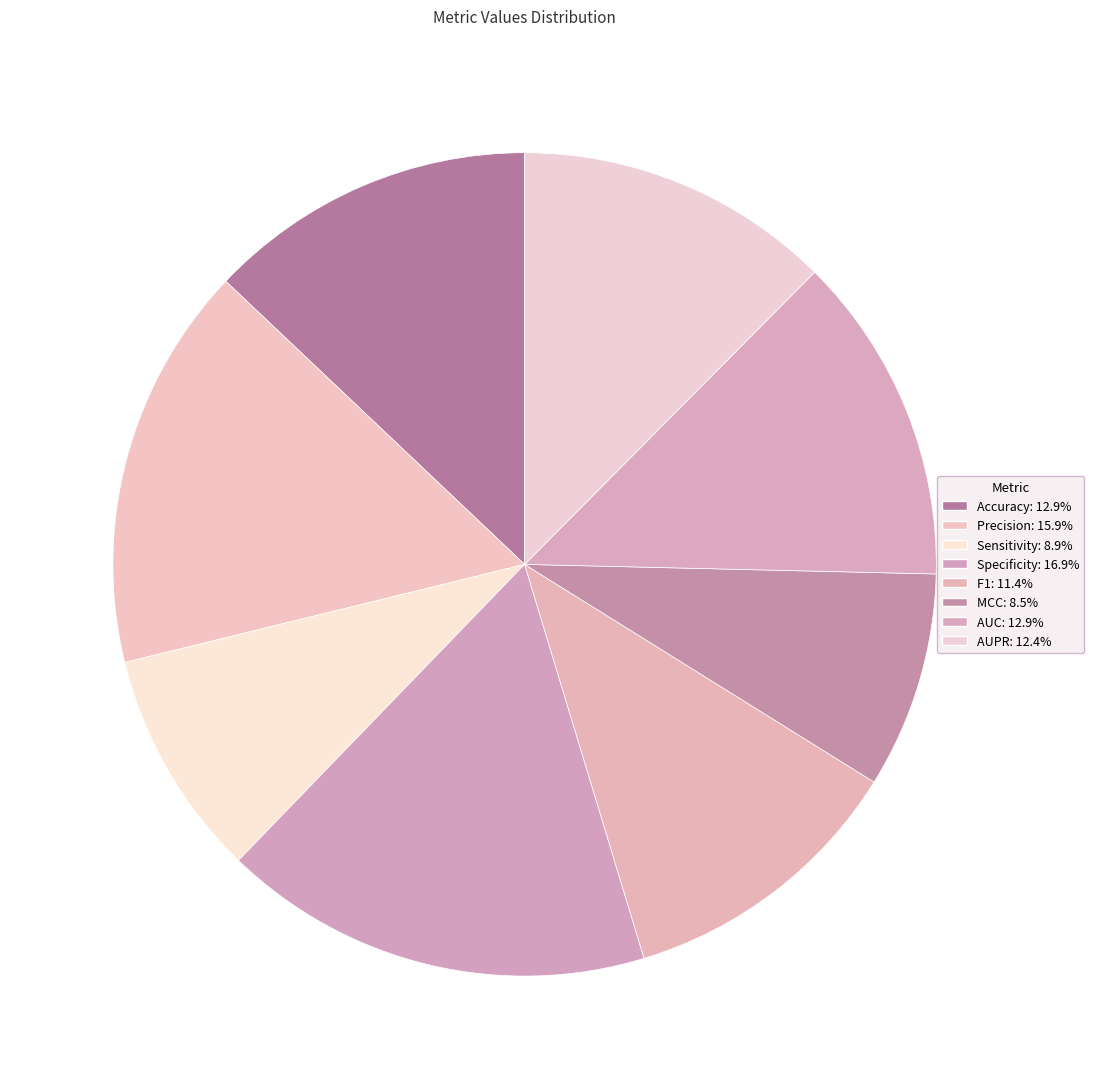

What is the largest slice in the pie chart?

Specificity